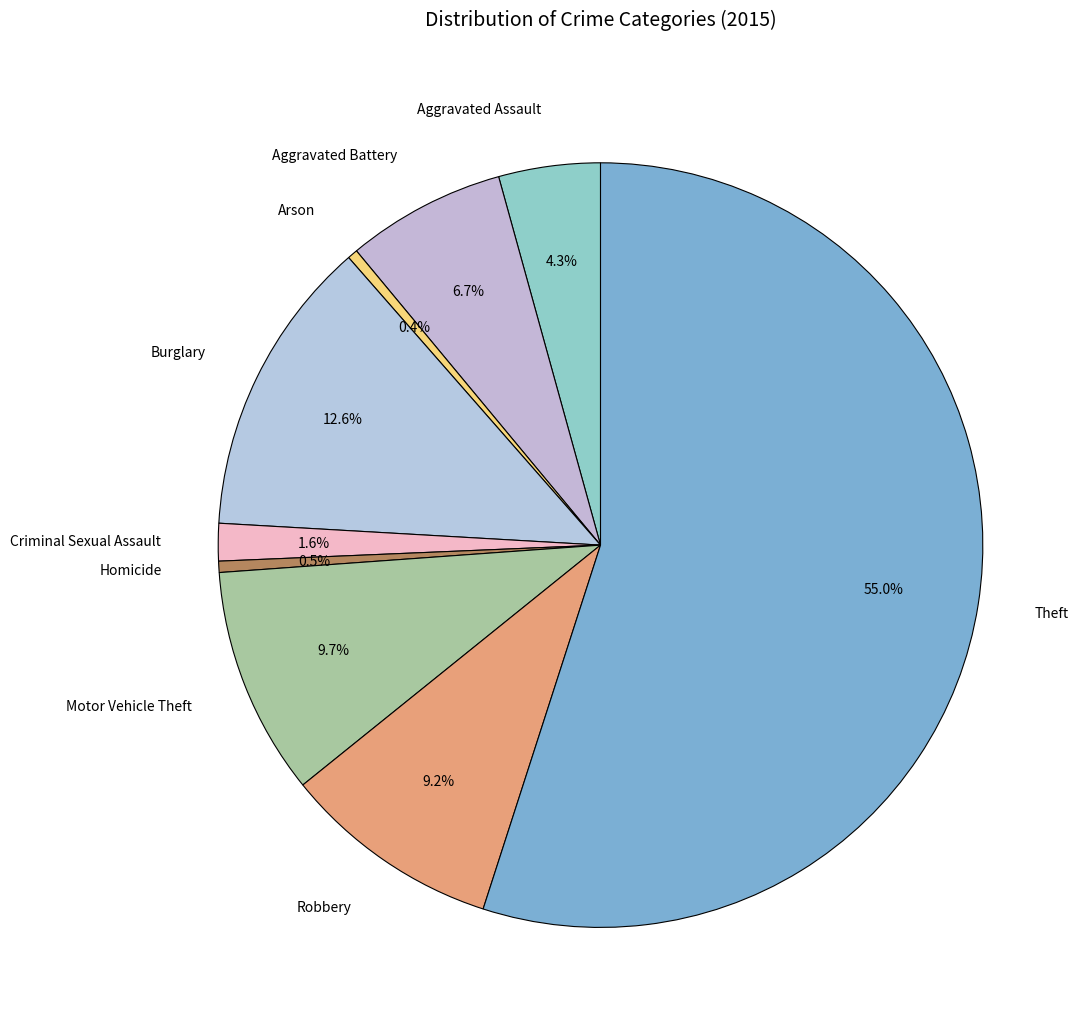

Which category has the biggest portion of the pie?

Theft